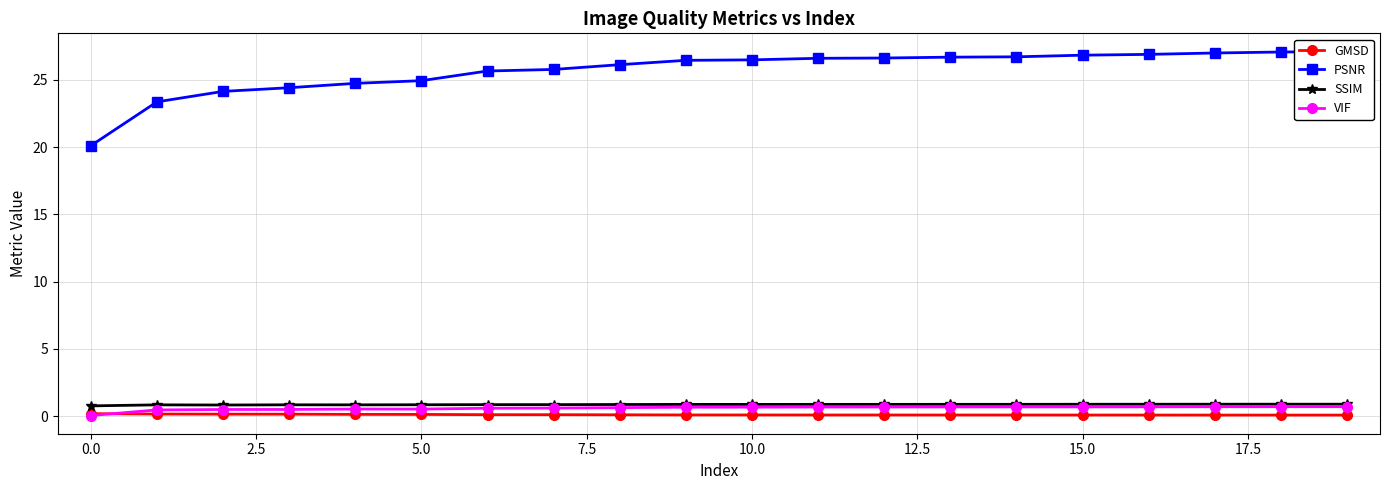

What is the average value of the VIF series?

0.6